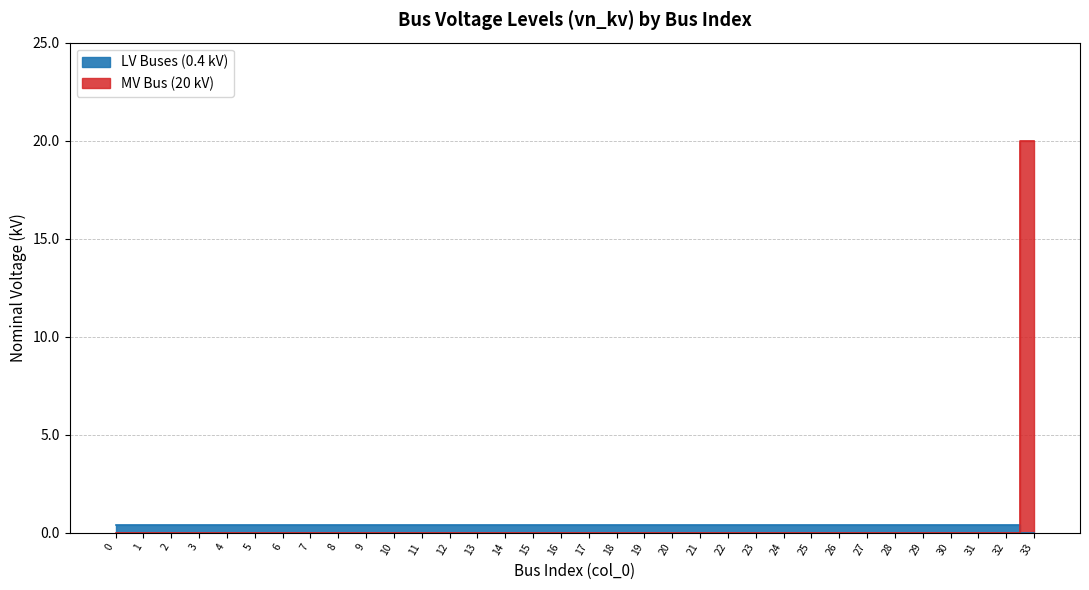

How many values are above zero?

33